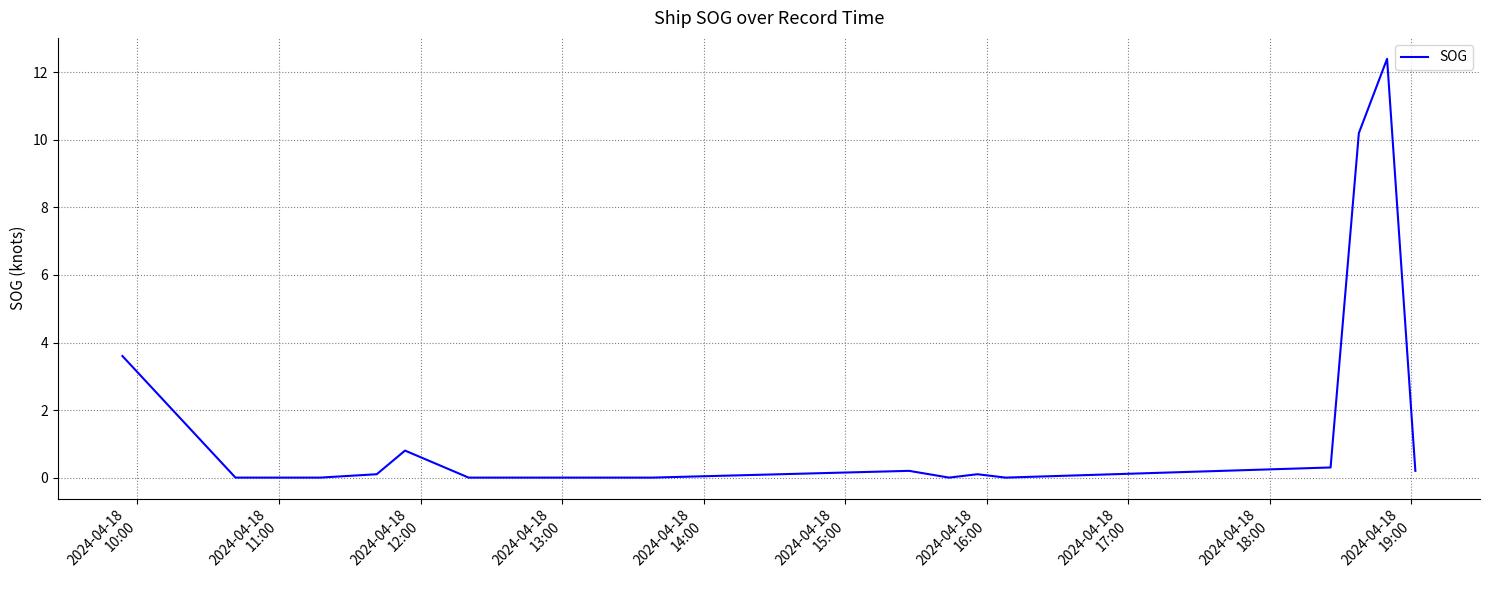

How many categories are shown in the chart?

20